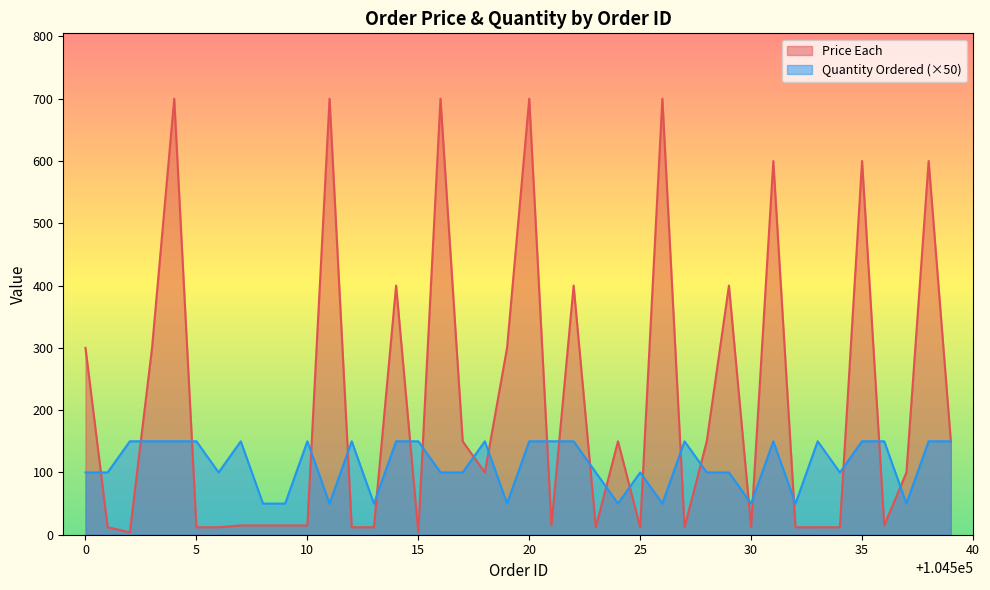

What is the average value of the Quantity Ordered series?

112.5